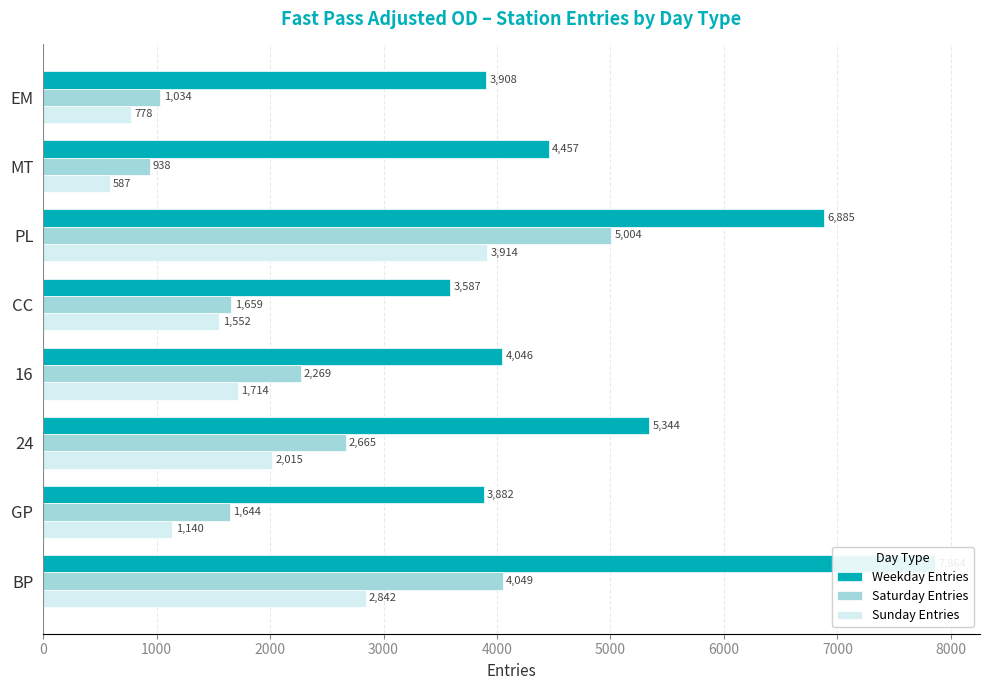

At 16, list the series in order from smallest to largest.

Sunday Entries, Saturday Entries, Weekday Entries